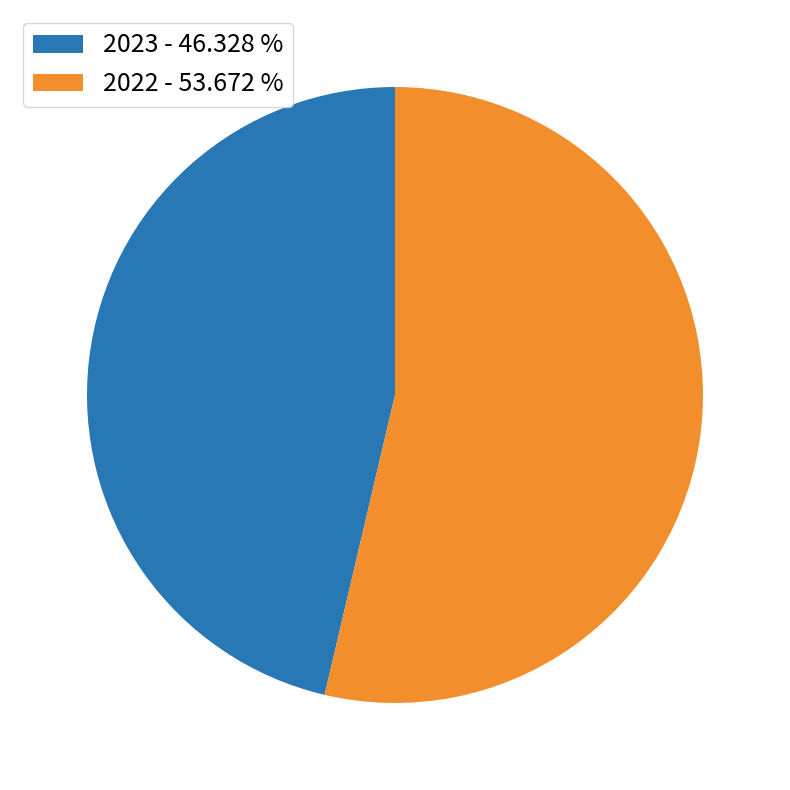

Combined, do 2023 - 46.328 % and 2022 - 53.672 % account for over 50%?

Yes